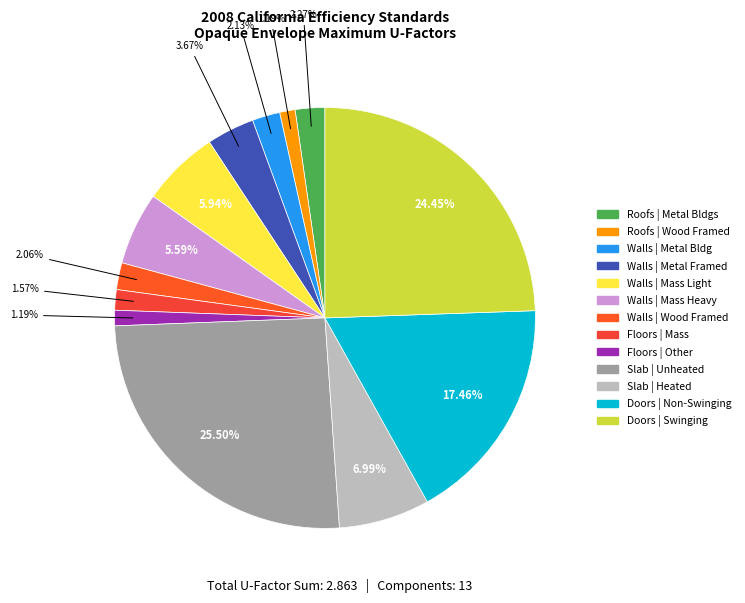

How many segments does this pie chart have?

13